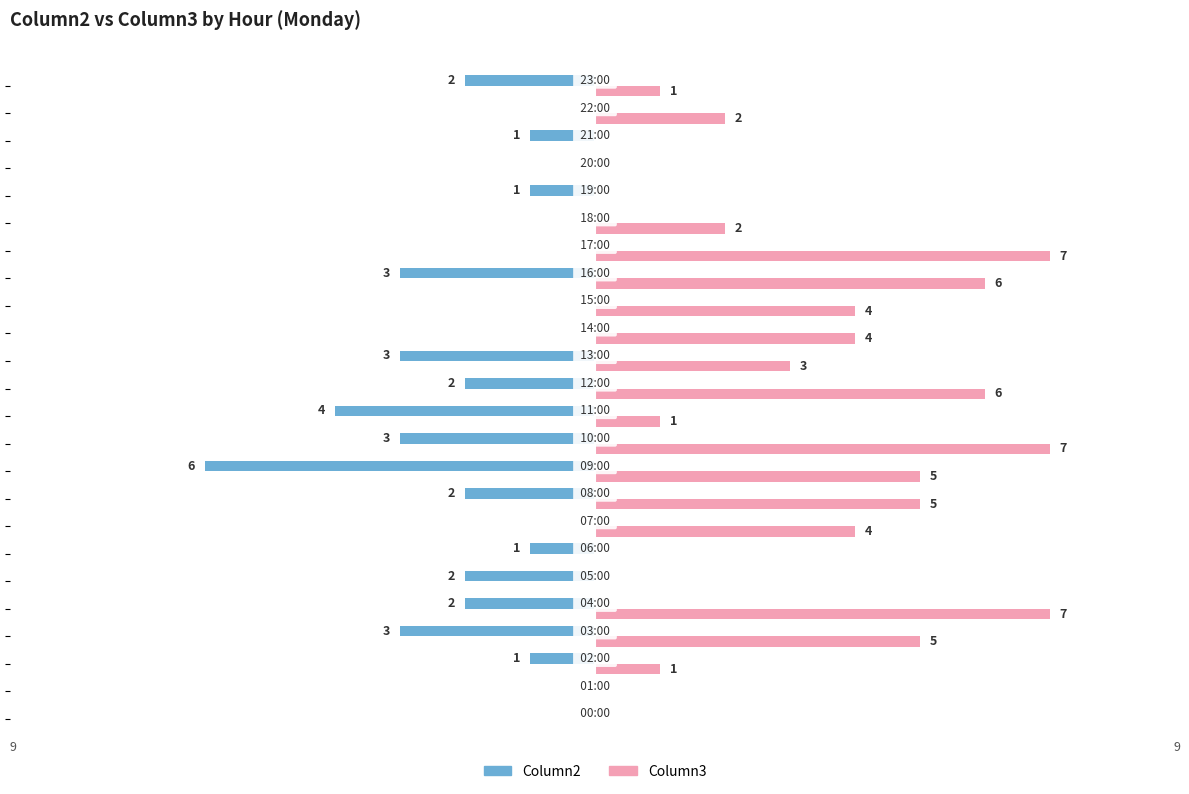

What is the minimum value shown in the chart?

-6